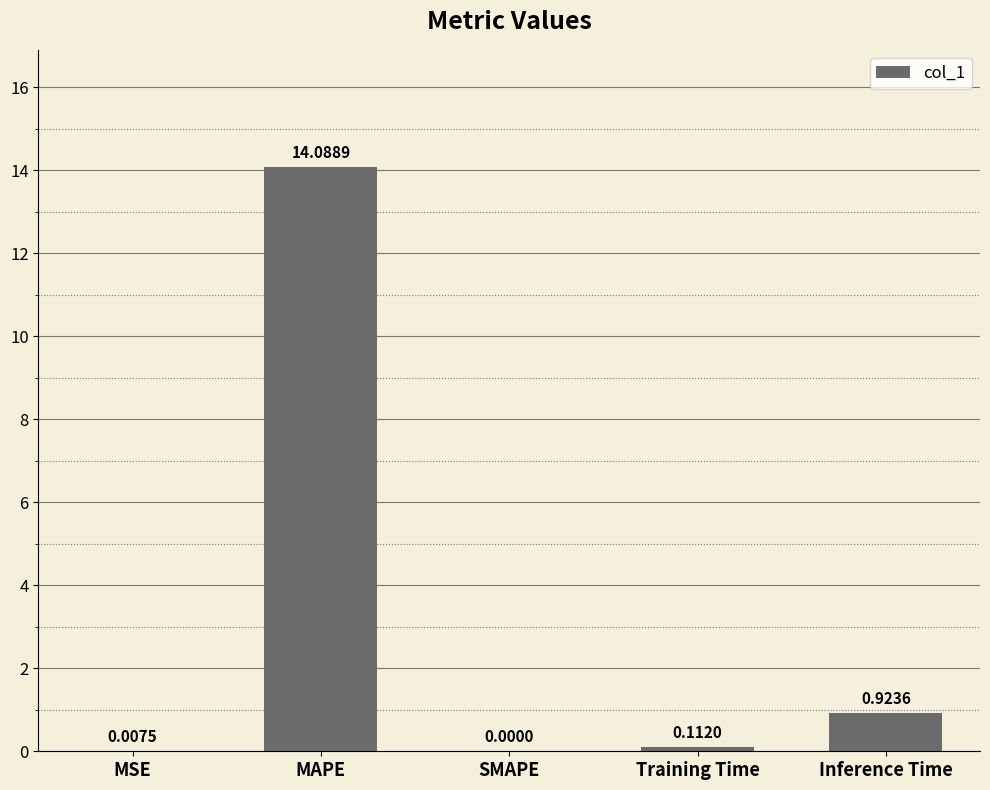

What is the sum of all values?

15.1